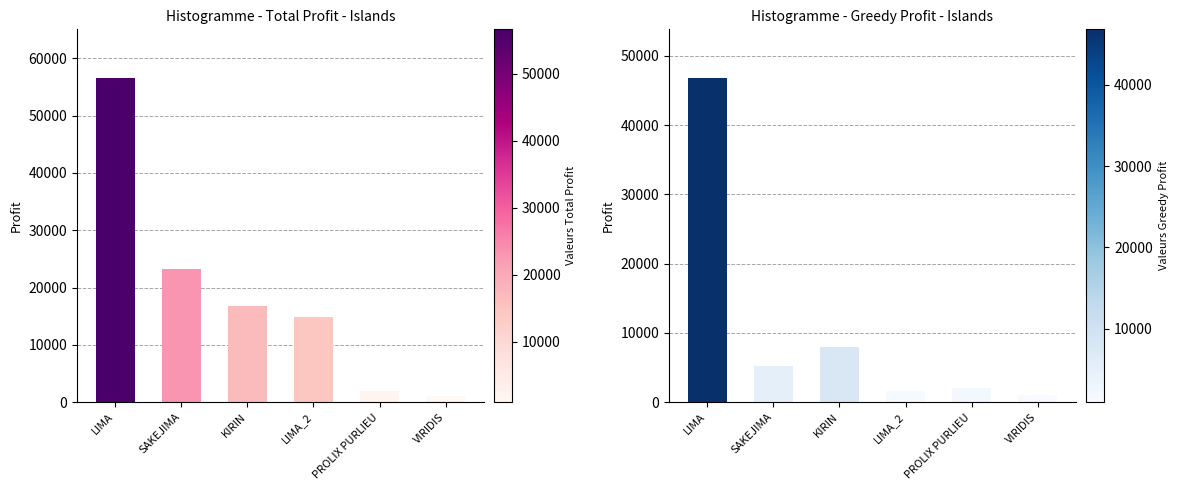

What are all the series names shown in the legend?

Total Profit, Greedy Profit